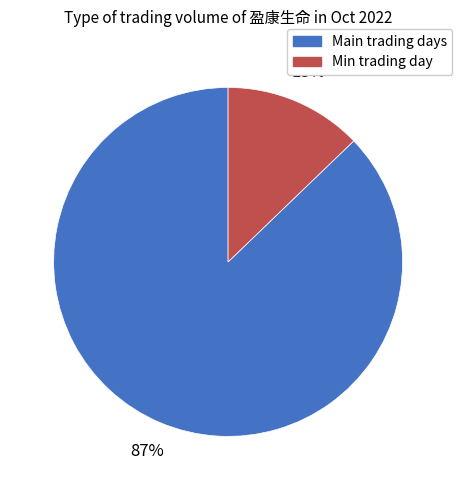

To the nearest percent, what is the difference between the largest and smallest slice percentages?

74%